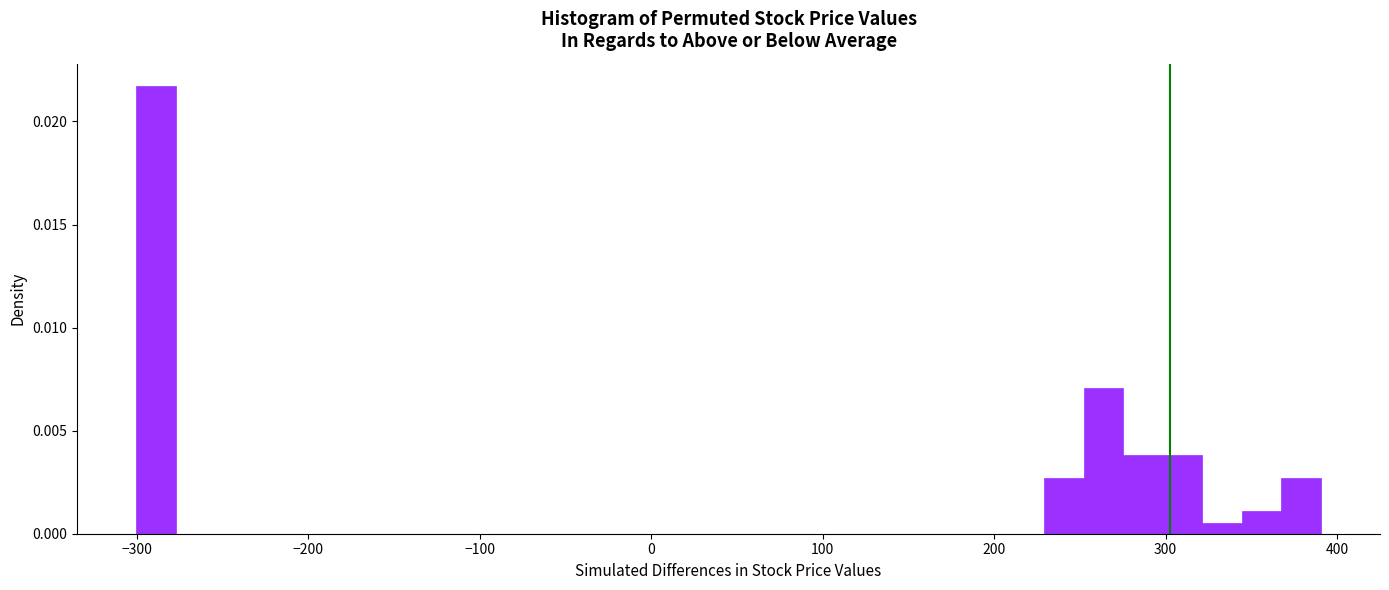

Read against the x-axis, roughly where is the centre of the tallest bar?

-290